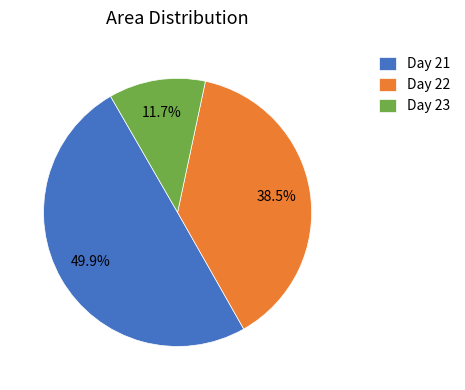

What portion of the pie excludes Day 21?

50.1%